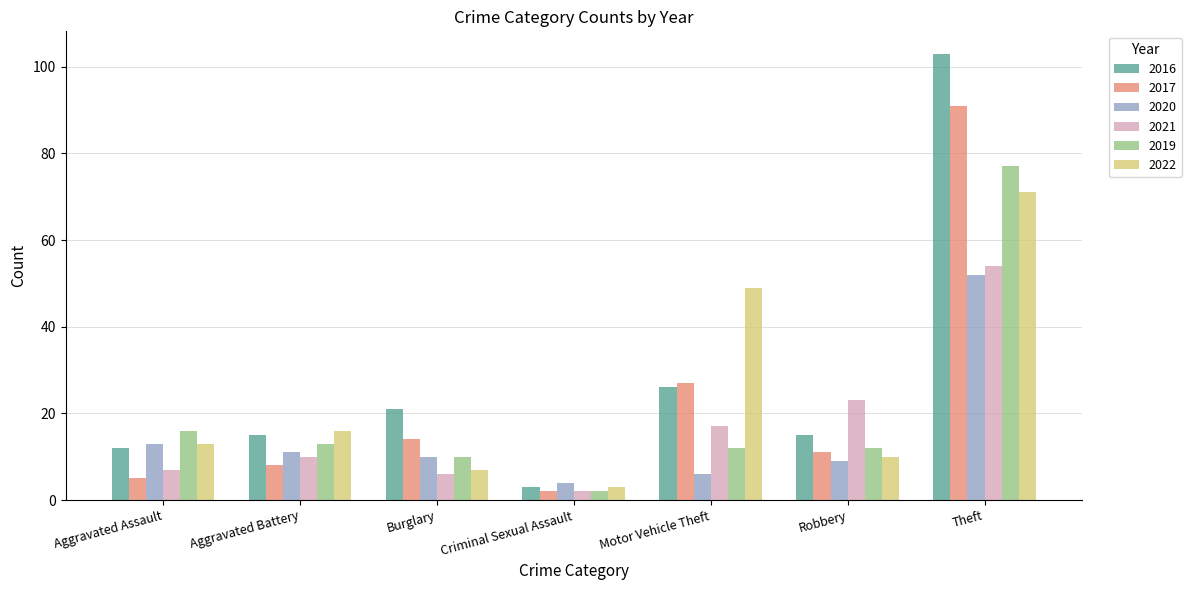

Which series changed the most between Burglary and Theft?

2016